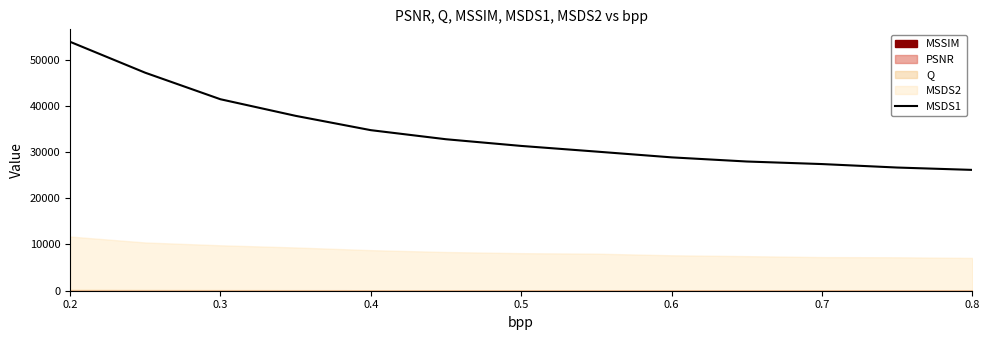

What position from the left is 0.2?

1